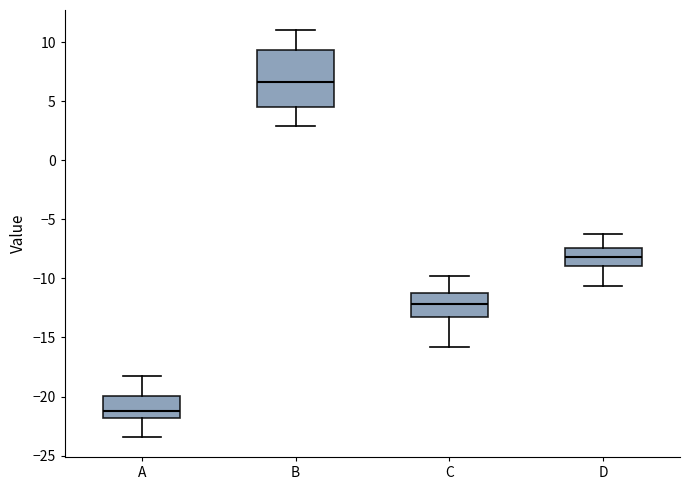

Which box's median line is the lowest?

A